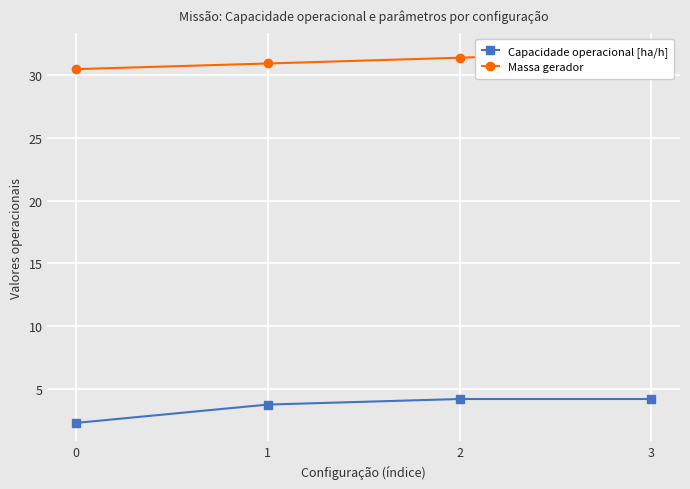

What is the value of the Massa gerador point at the 3rd from the left?

31.4